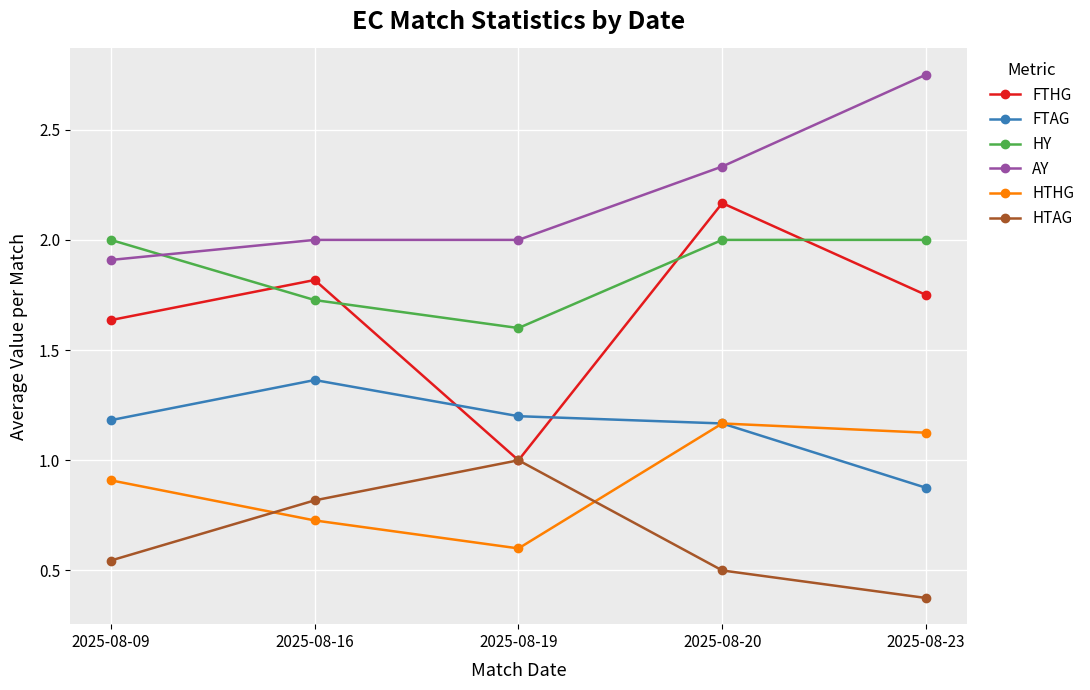

How many lines are shown in the chart?

6